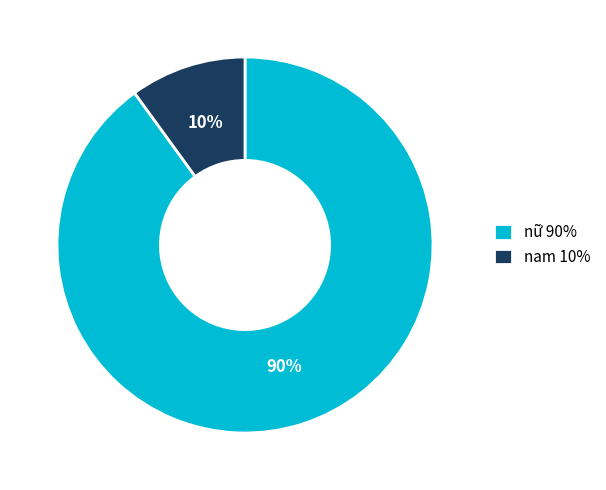

Combined, do nam 10% and nữ 90% account for over 50%?

Yes